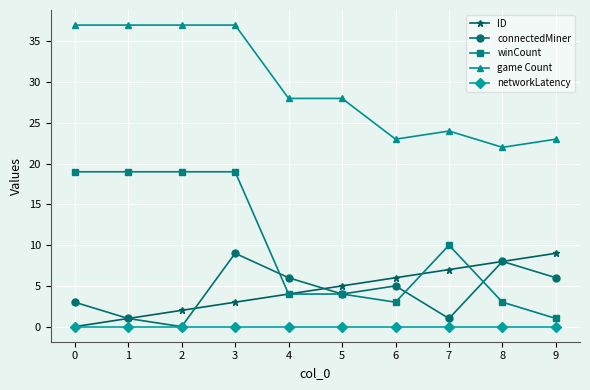

At how many categories does at least one series exceed 4?

10